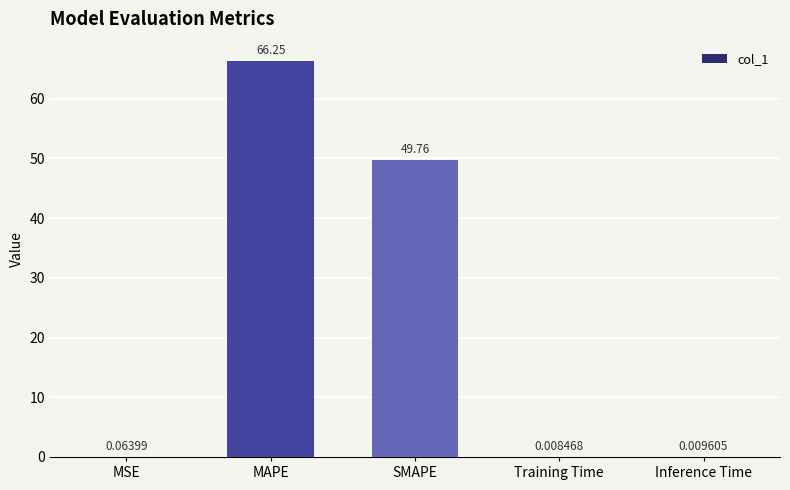

At which category does the chart reach its peak across all series?

MAPE